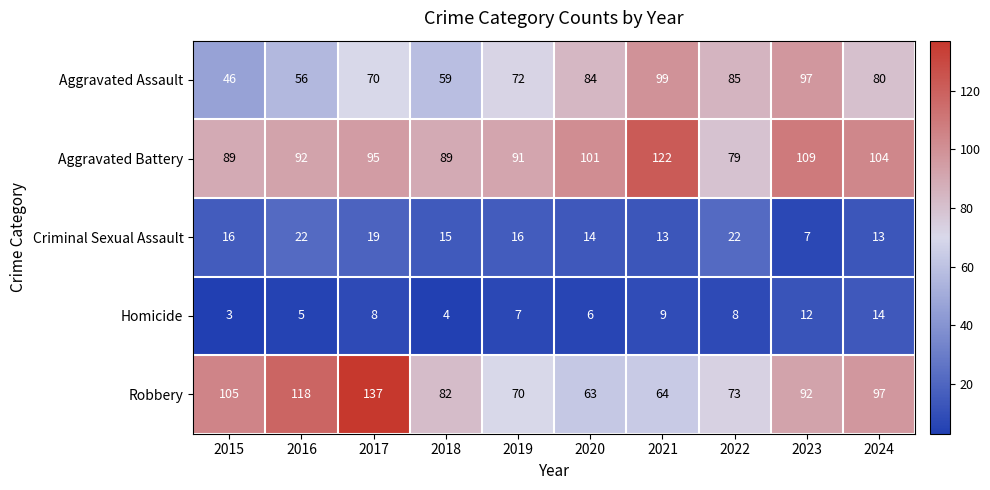

Which series has the widest spread of values?

Robbery